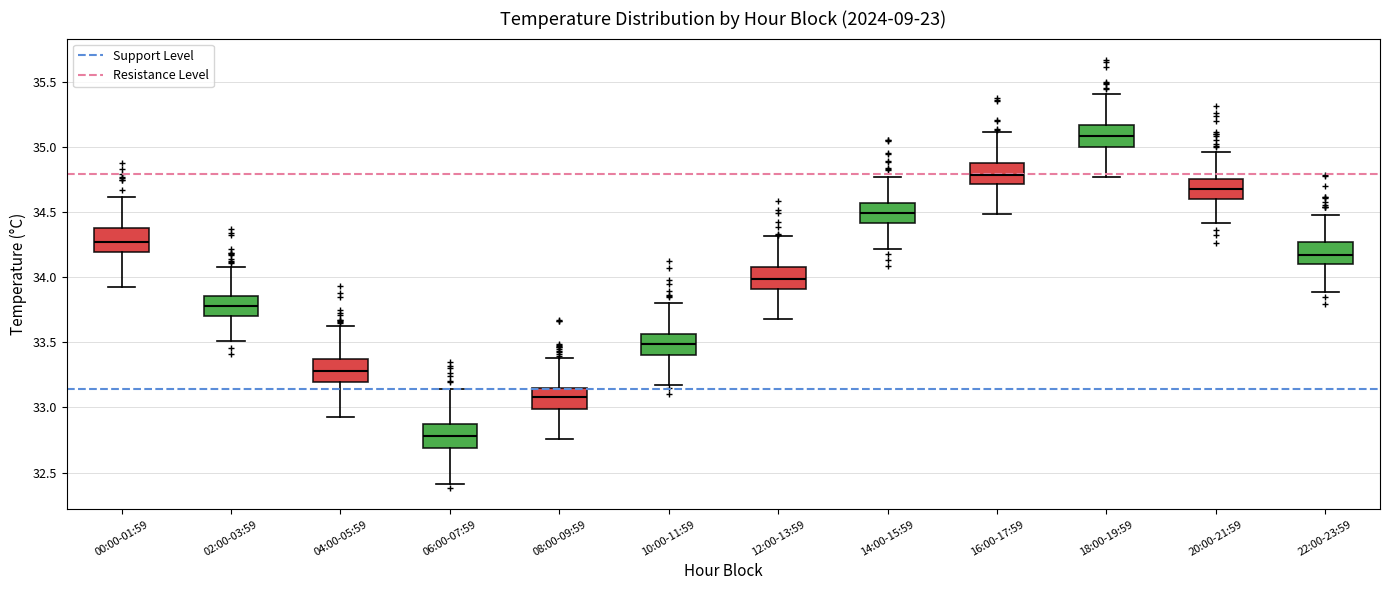

Reading left to right, transcribe this box plot: for each box, give where its median line is, the range the box spans, and where its two whiskers end, as read against the y-axis. The values are not printed on the chart, so give them approximately, as read against the axis.

00:00-01:59: median 34.25, box 34.20 to 34.40, whiskers 33.90 to 34.60
02:00-03:59: median 33.80, box 33.70 to 33.85, whiskers 33.50 to 34.10
04:00-05:59: median 33.30, box 33.20 to 33.40, whiskers 32.95 to 33.65
06:00-07:59: median 32.80, box 32.70 to 32.85, whiskers 32.40 to 33.15
08:00-09:59: median 33.10, box 33.00 to 33.15, whiskers 32.75 to 33.40
10:00-11:59: median 33.50, box 33.40 to 33.55, whiskers 33.15 to 33.80
12:00-13:59: median 34.00, box 33.90 to 34.05, whiskers 33.70 to 34.30
14:00-15:59: median 34.50, box 34.40 to 34.55, whiskers 34.20 to 34.75
16:00-17:59: median 34.80, box 34.70 to 34.85, whiskers 34.50 to 35.10
18:00-19:59: median 35.10, box 35.00 to 35.15, whiskers 34.75 to 35.40
20:00-21:59: median 34.65, box 34.60 to 34.75, whiskers 34.40 to 34.95
22:00-23:59: median 34.15, box 34.10 to 34.25, whiskers 33.90 to 34.50